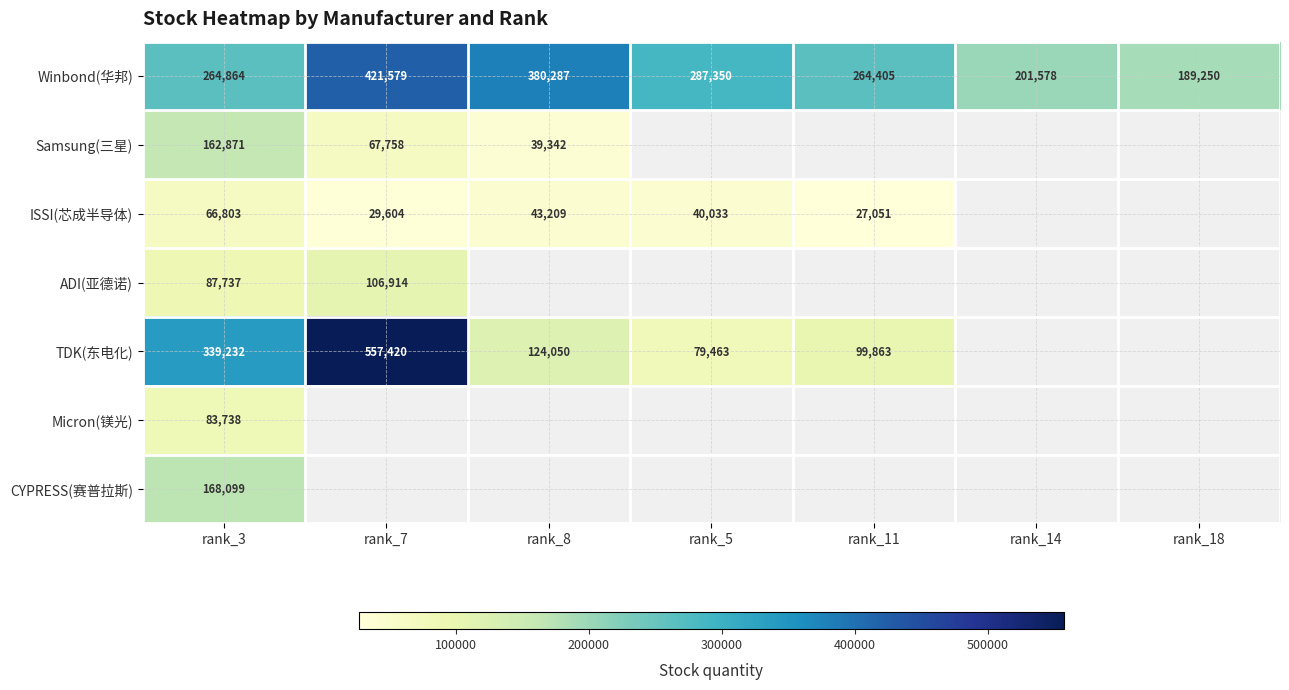

Is the value of TDK(东电化) at rank_3 greater than the value of ISSI(芯成半导体) at rank_7?

Yes